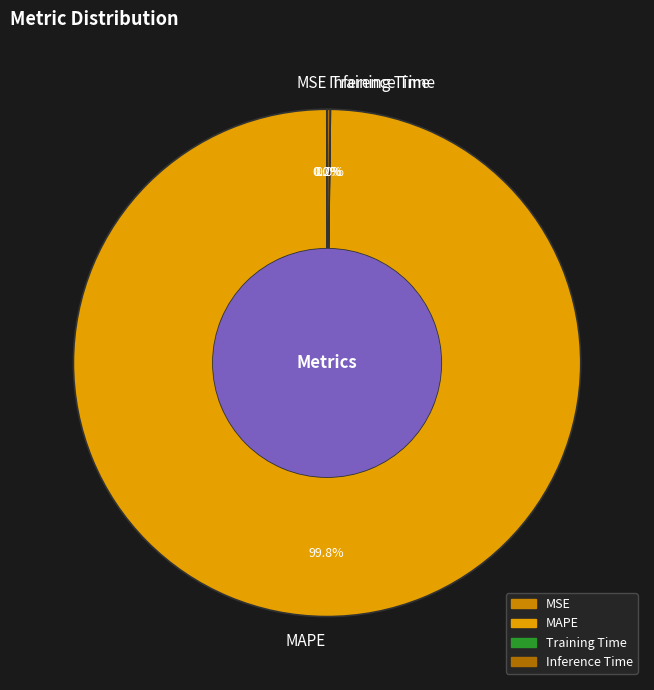

What is the majority slice?

MAPE